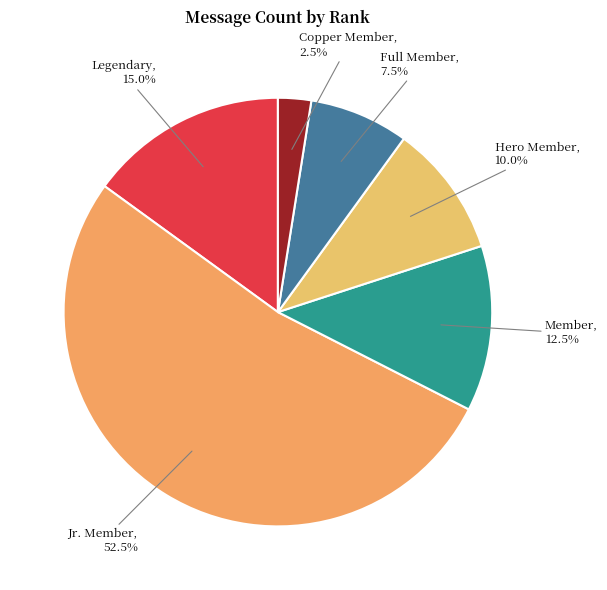

Is there any slice that represents more than half of the pie?

Yes